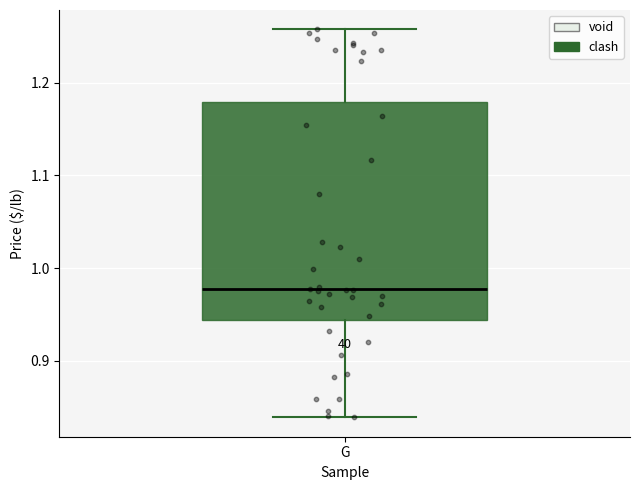

Where is the lower edge of the box for G on the y-axis? The values are not printed on the chart, so give them approximately, as read against the axis.

0.94